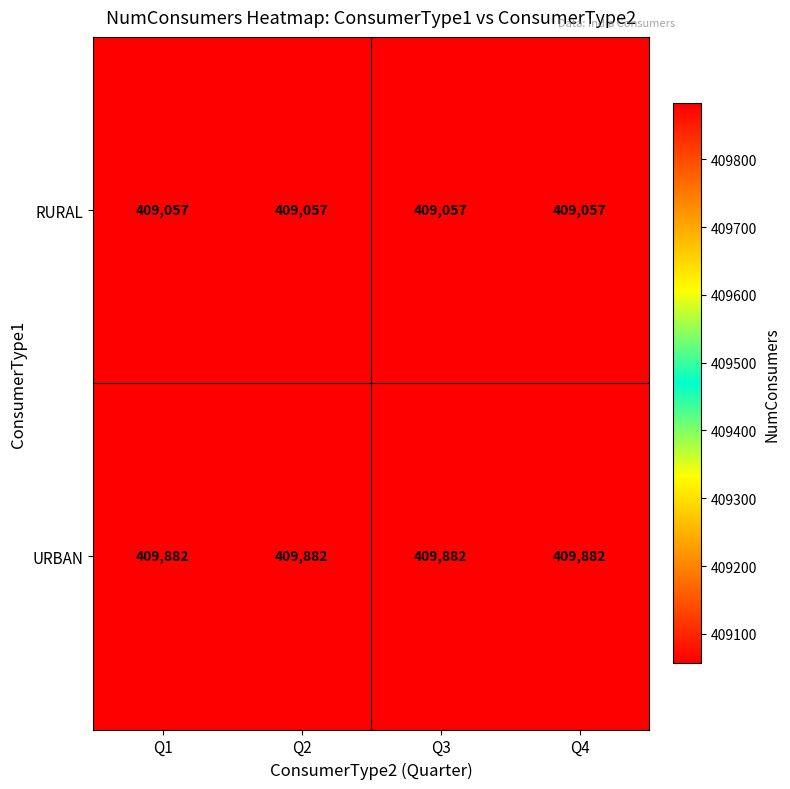

What is the greatest value displayed?

409882